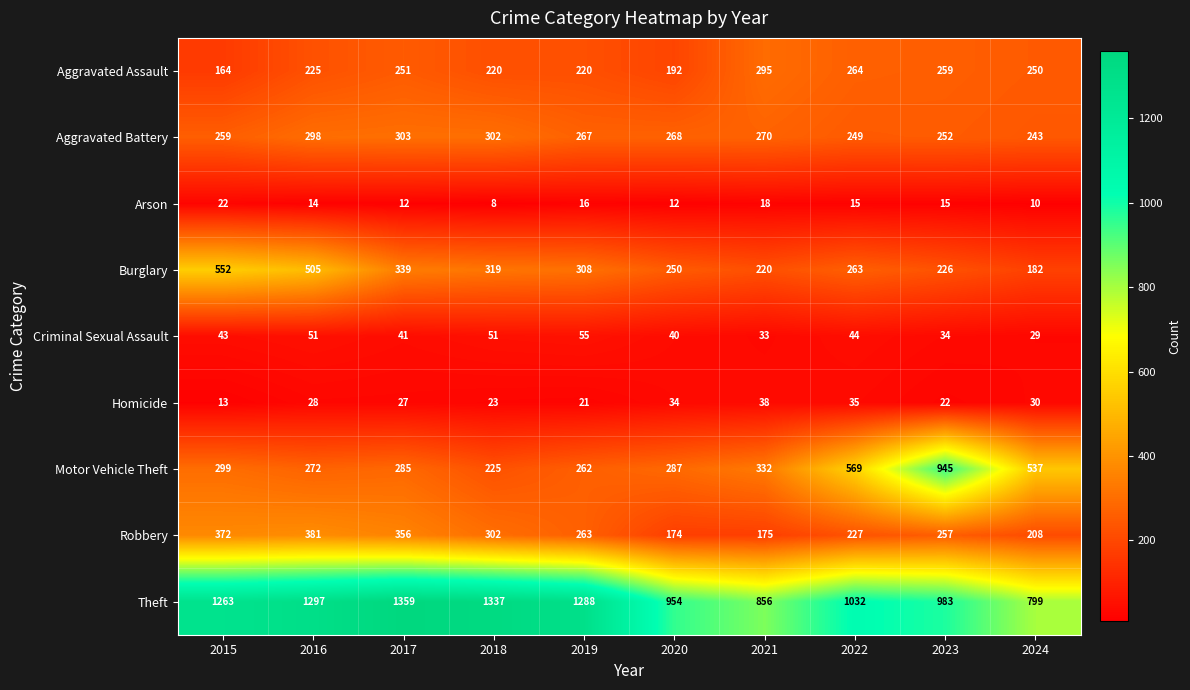

Rank the series by their maximum value, from highest to lowest.

Theft, Motor Vehicle Theft, Burglary, Robbery, Aggravated Battery, Aggravated Assault, Criminal Sexual Assault, Homicide, Arson